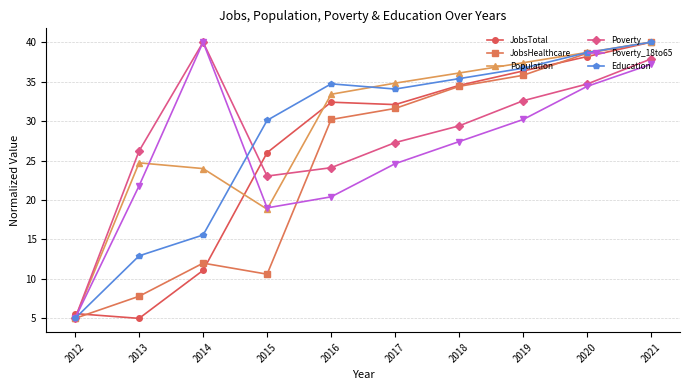

True or false: Population and JobsTotal cross at least once.

True